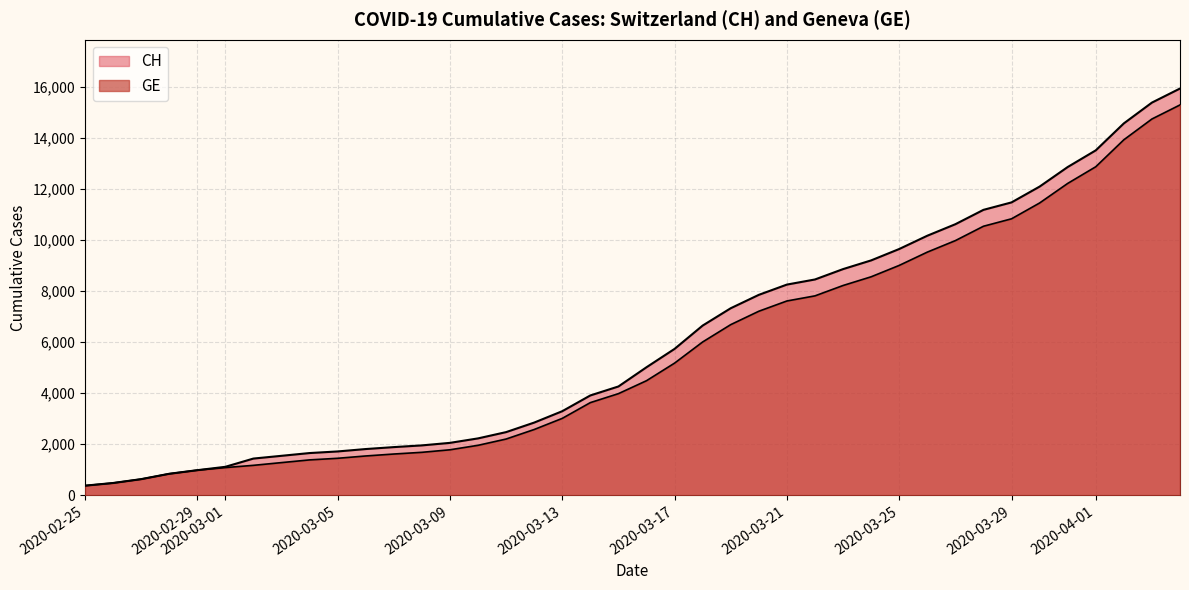

Reading right to left, transcribe all the data shown in this chart.

CH: 15926	15375	14561	13505	12852	12086	11467	11175	10613	10162	9642	9196	8855	8449	8249	7847	7323	6644	5731	5012	4259	3908	3291	2845	2472	2226	2051	1952	1885	1809	1715	1652	1544	1436	1113	981	840	630	479	375
GE: 15284	14733	13919	12863	12210	11444	10825	10533	9971	9520	9000	8554	8213	7807	7607	7205	6681	6002	5174	4485	3978	3627	3010	2574	2201	1955	1780	1681	1614	1538	1447	1384	1278	1171	1083	981	840	630	479	375